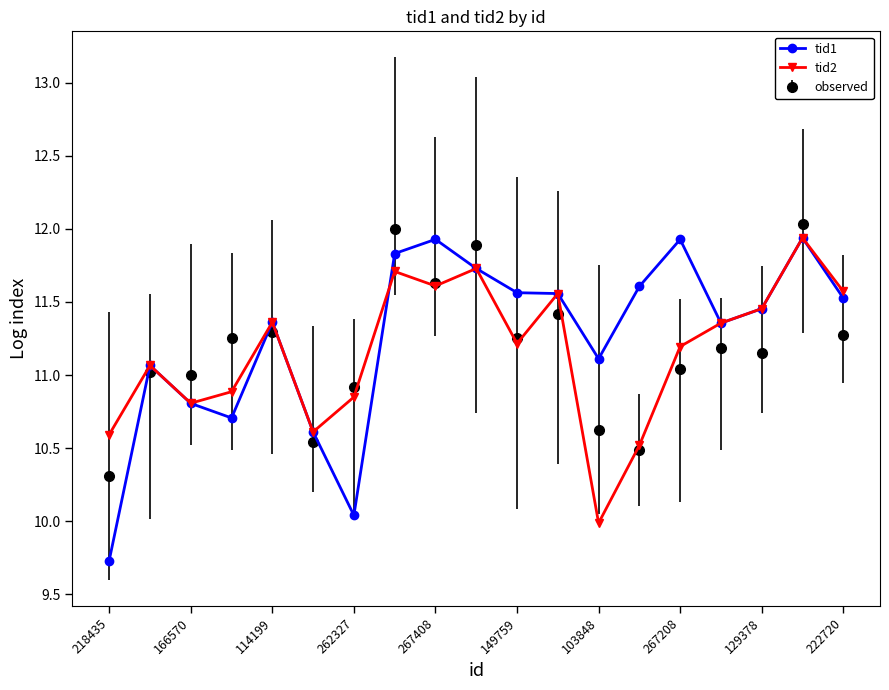

What is the value of the tid1 point at the 13th from the left?

11.1